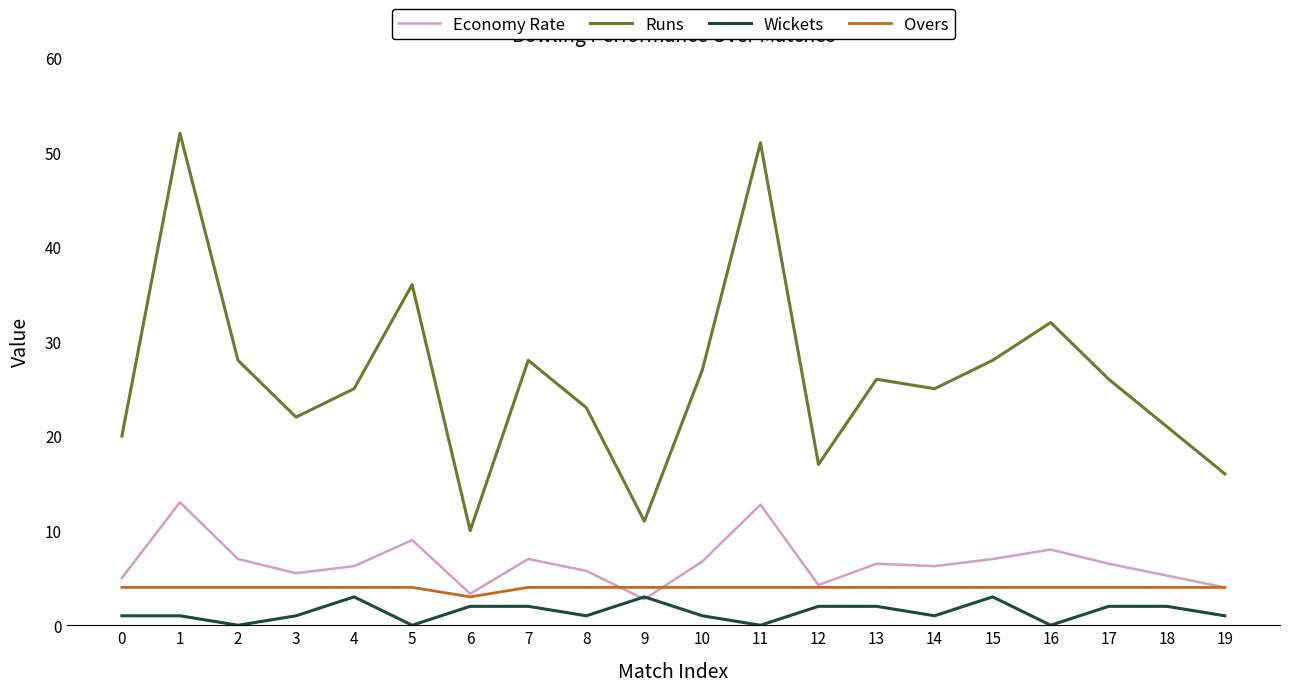

What is the lowest value of the Economy Rate series?

2.8